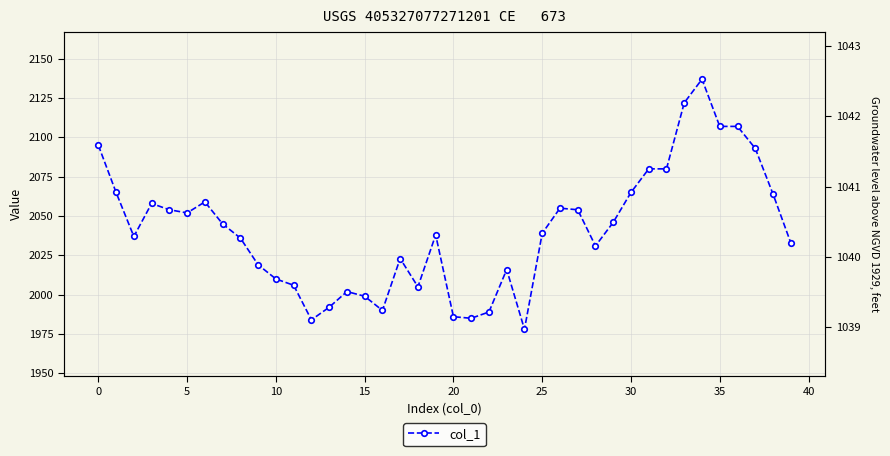

True or false: there are more than 1 points higher than both neighbors.

True